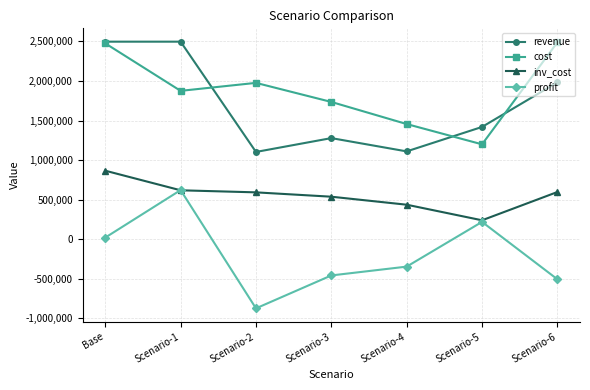

How many data points does each series have?

7